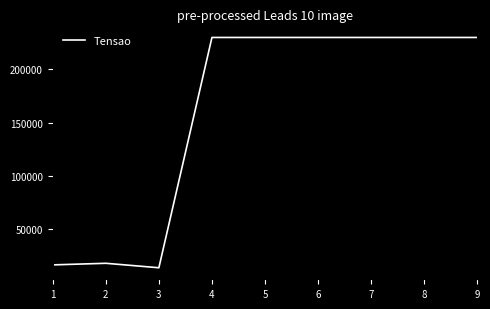

What is the approximate value at 9, to the nearest 50?

230000